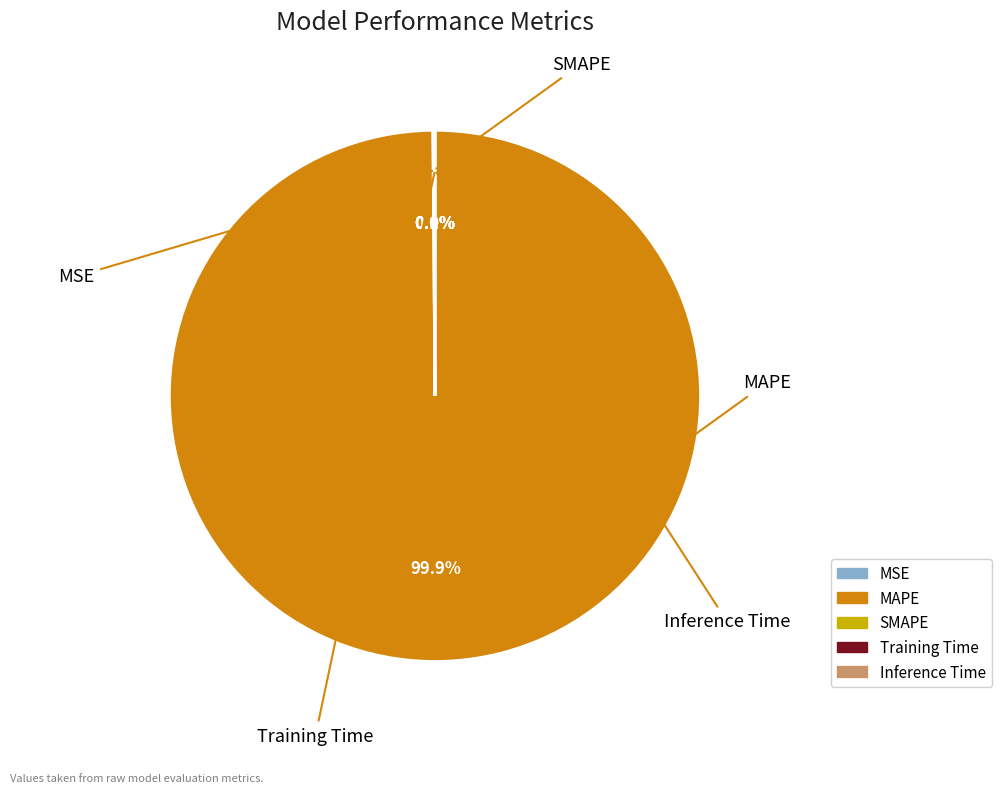

To the nearest percent, what is the difference between the largest and smallest slice percentages?

100%